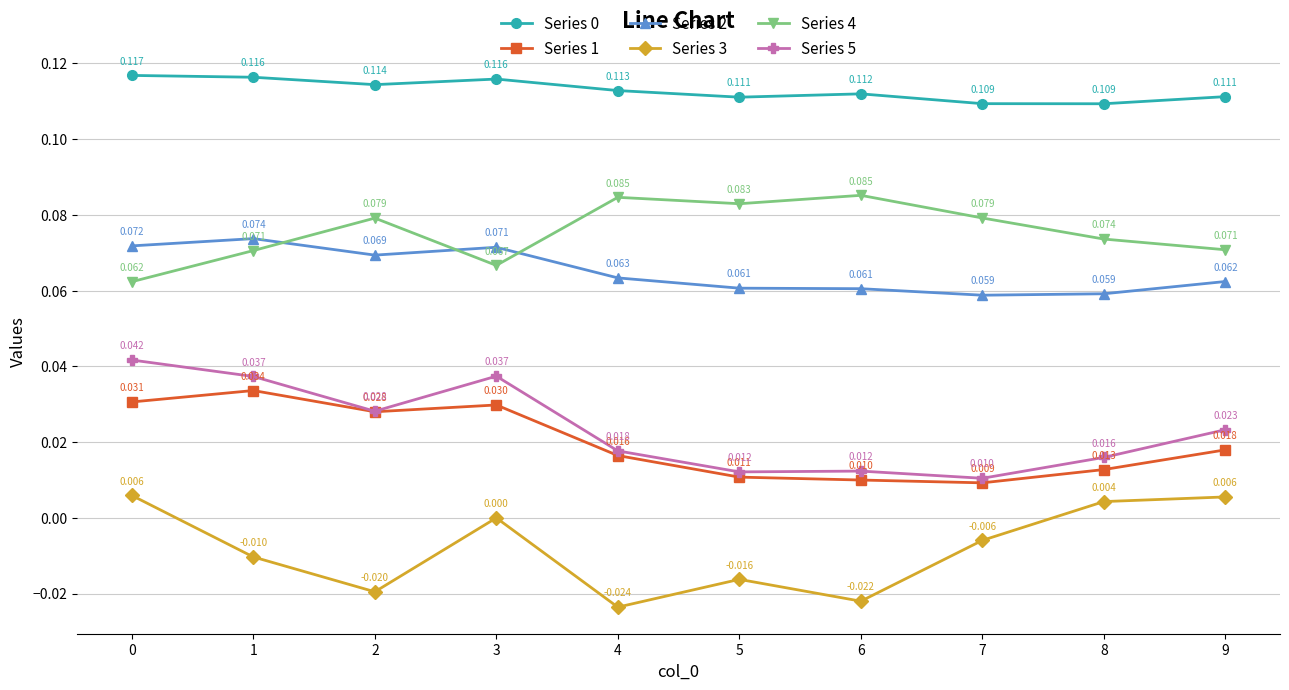

True or false: Series 0 and Series 2 intersect in this chart.

False